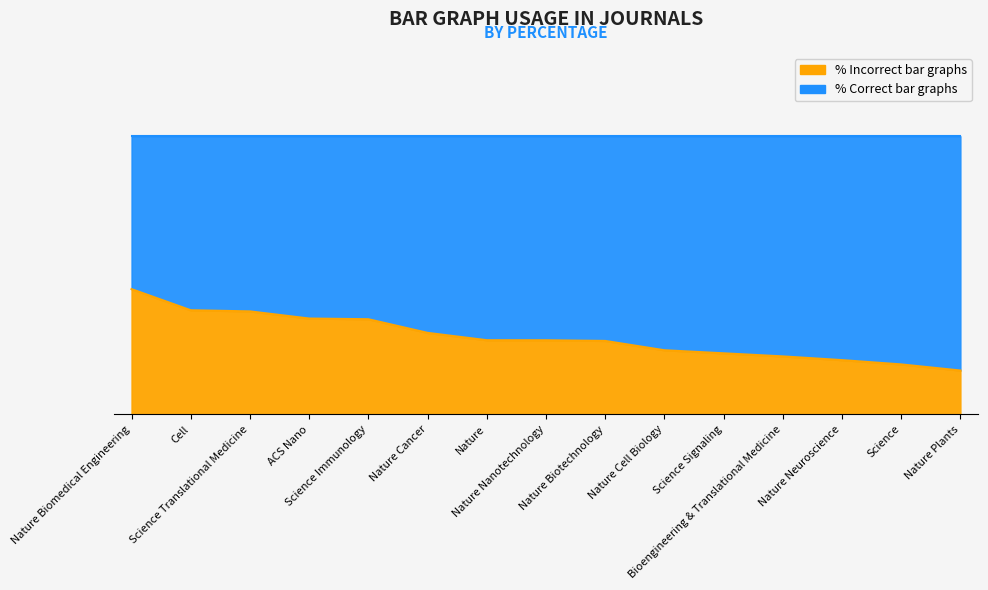

What is the change in value from Science Translational Medicine to Science Immunology?

-2.8